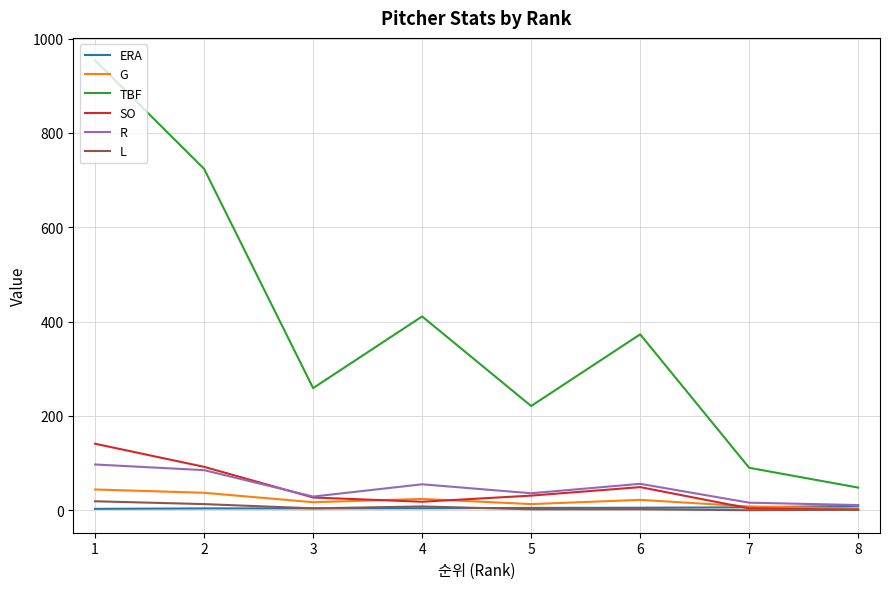

True or false: L and R cross at least once.

False